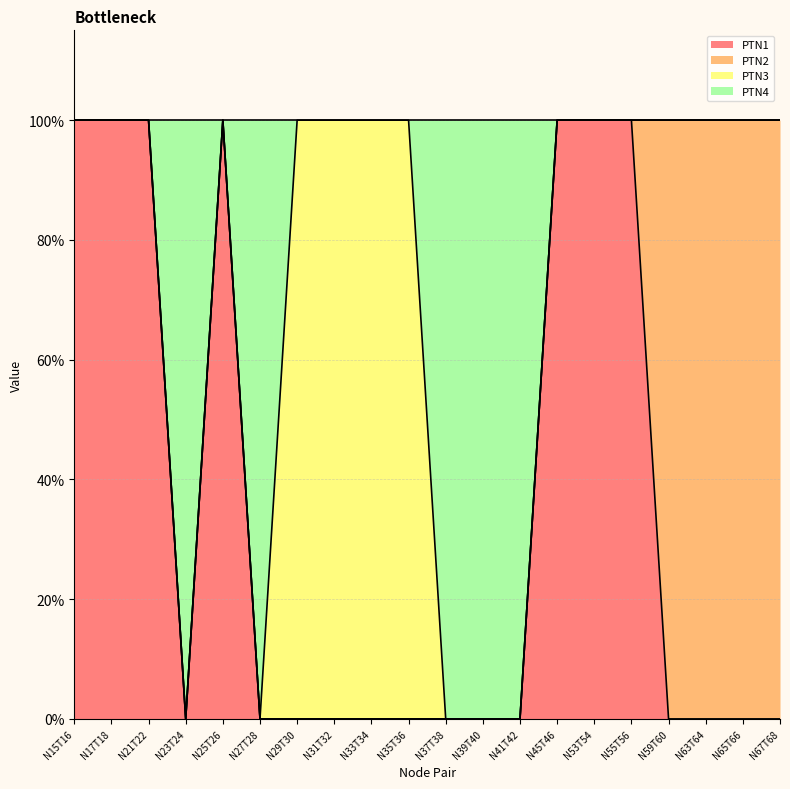

True or false: PTN1 has a value of 0 at N65T66.

True